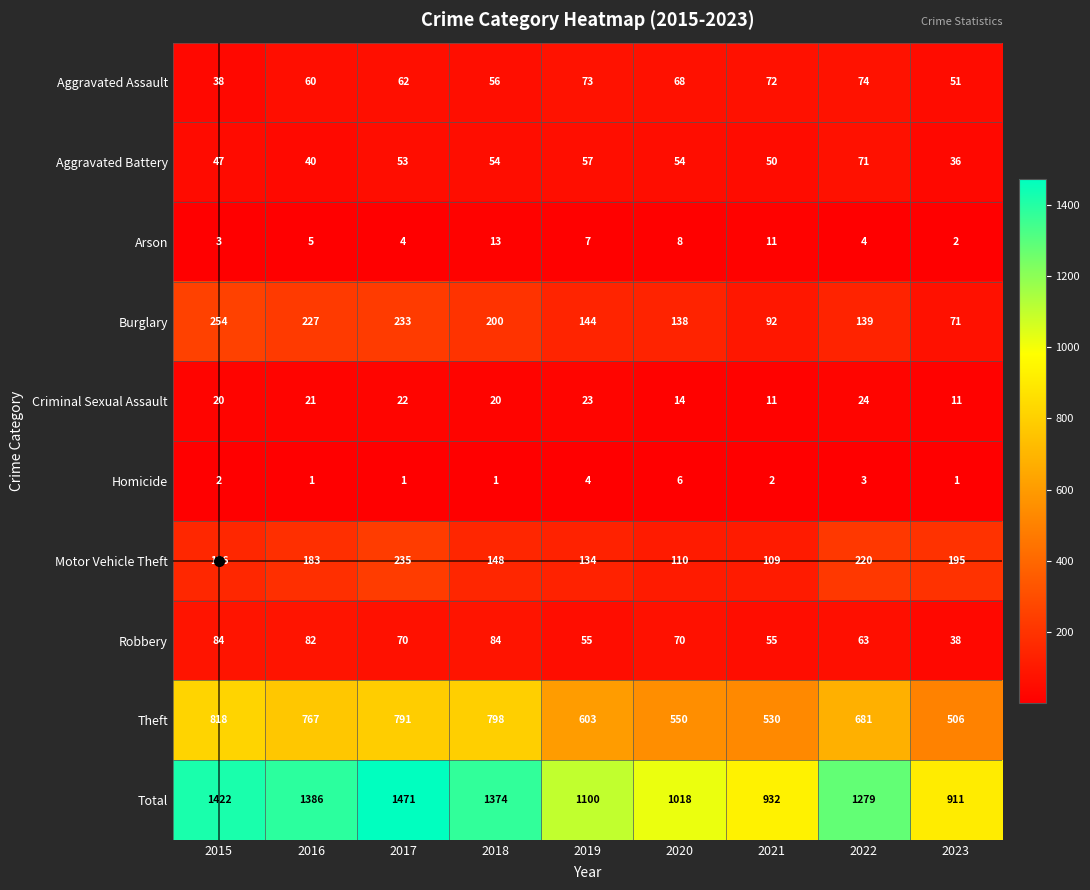

What is the spread (max minus min) of values at 2018?

1373